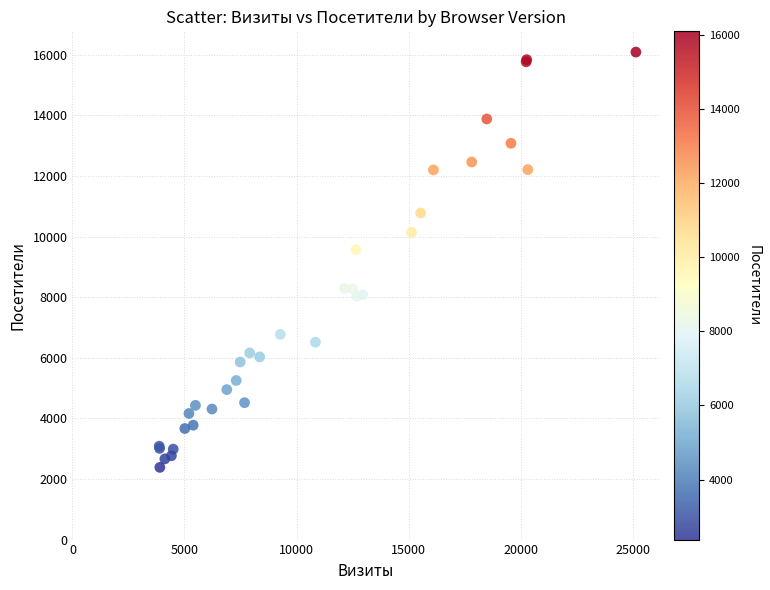

What Y value in the scatter plot is closest to 9234?

9565